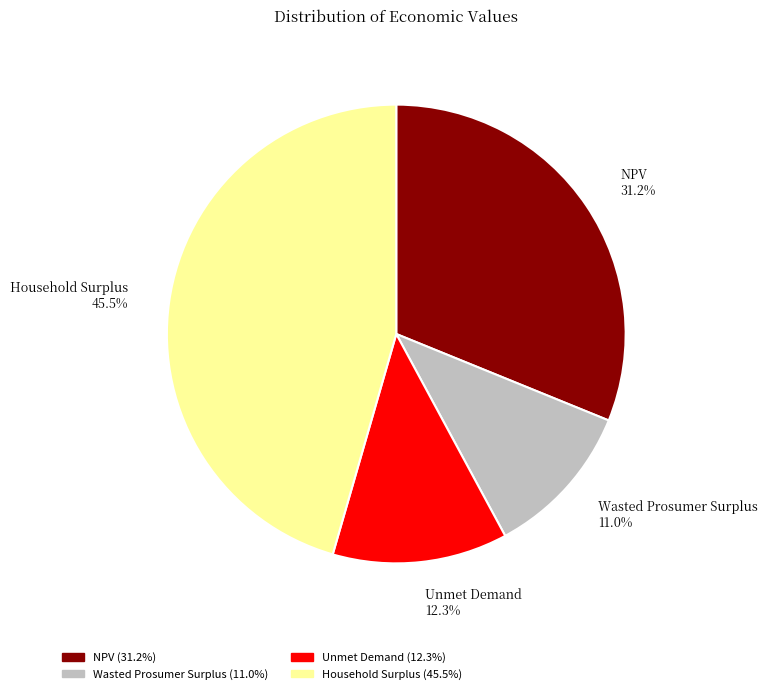

What is the ratio of the value at NPV 31.2% to the value at Unmet Demand 12.3%?

2.5